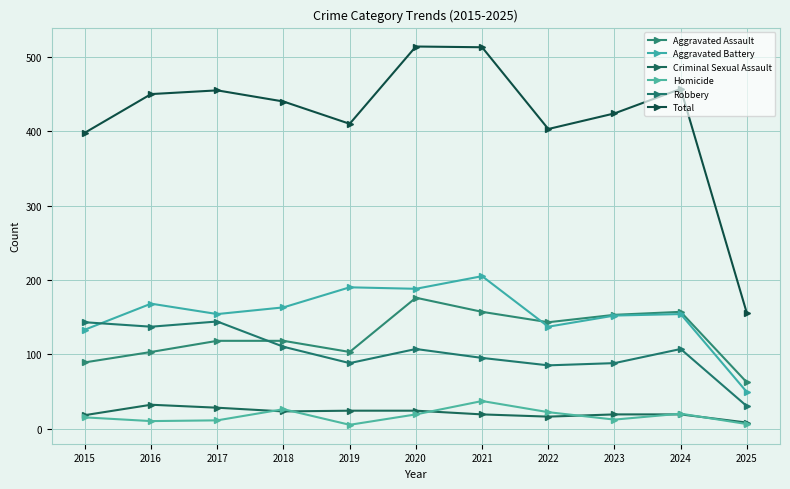

What is the average value of the Aggravated Assault series?

125